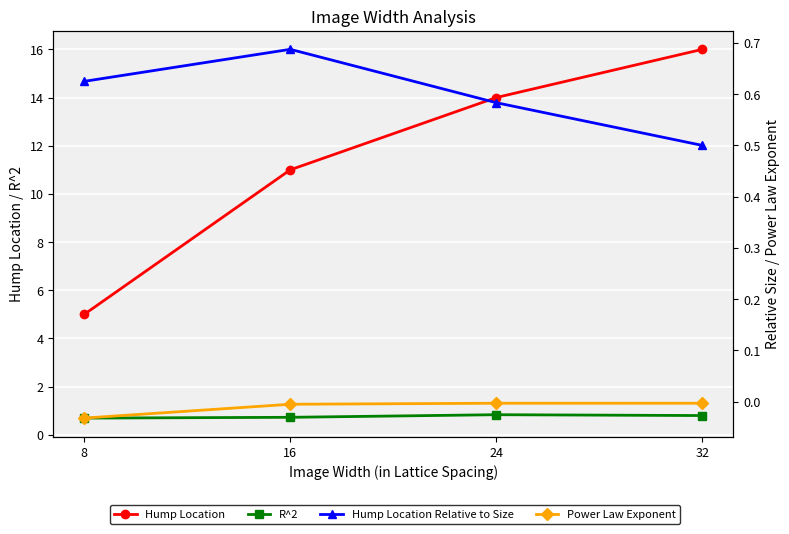

Which series changed the most between 8 and 32?

Hump Location